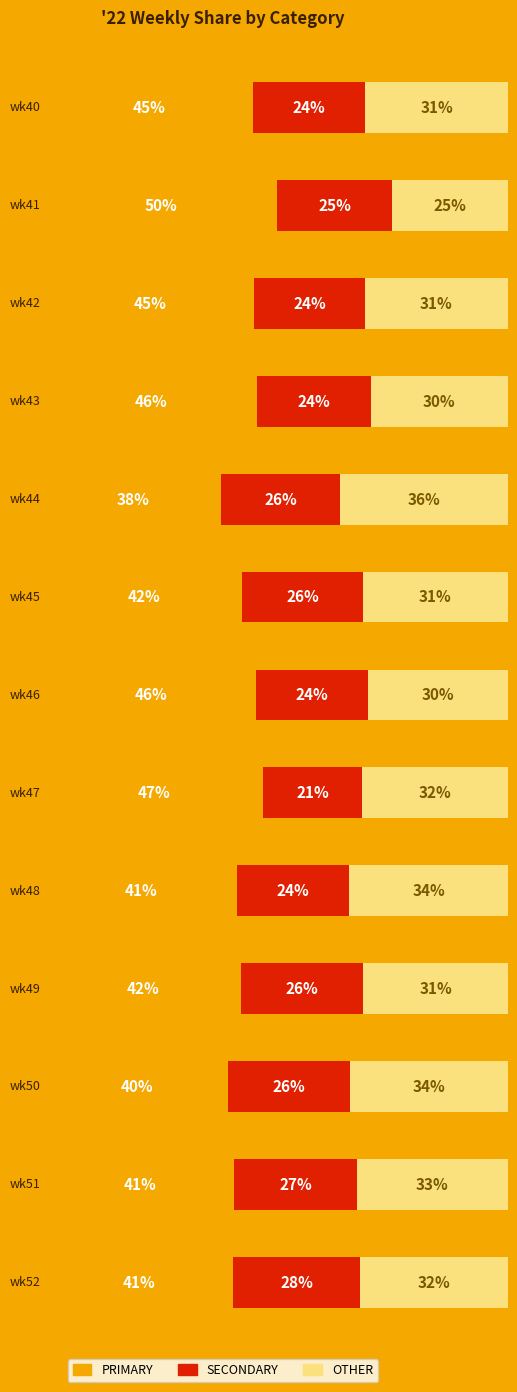

At which label does OTHER first exceed 31?

wk44